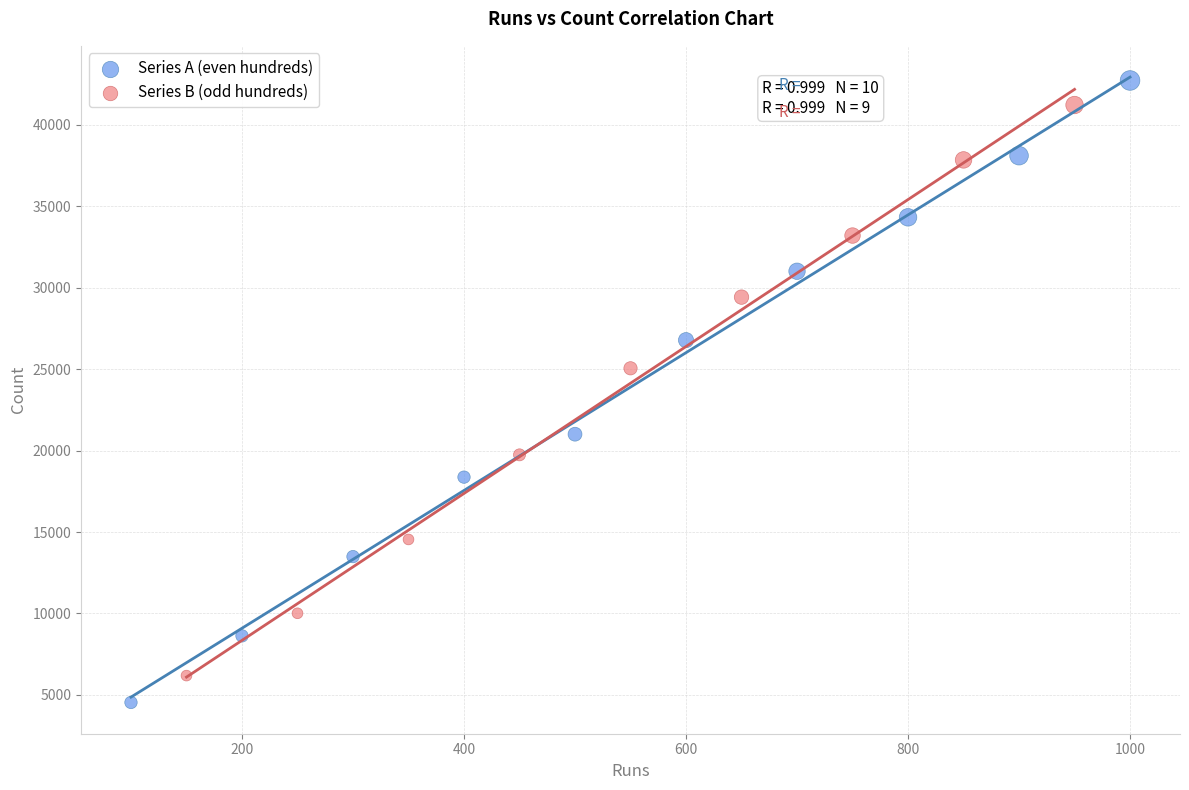

What are all the series names shown in the legend?

Series A (even hundreds), Series B (odd hundreds)